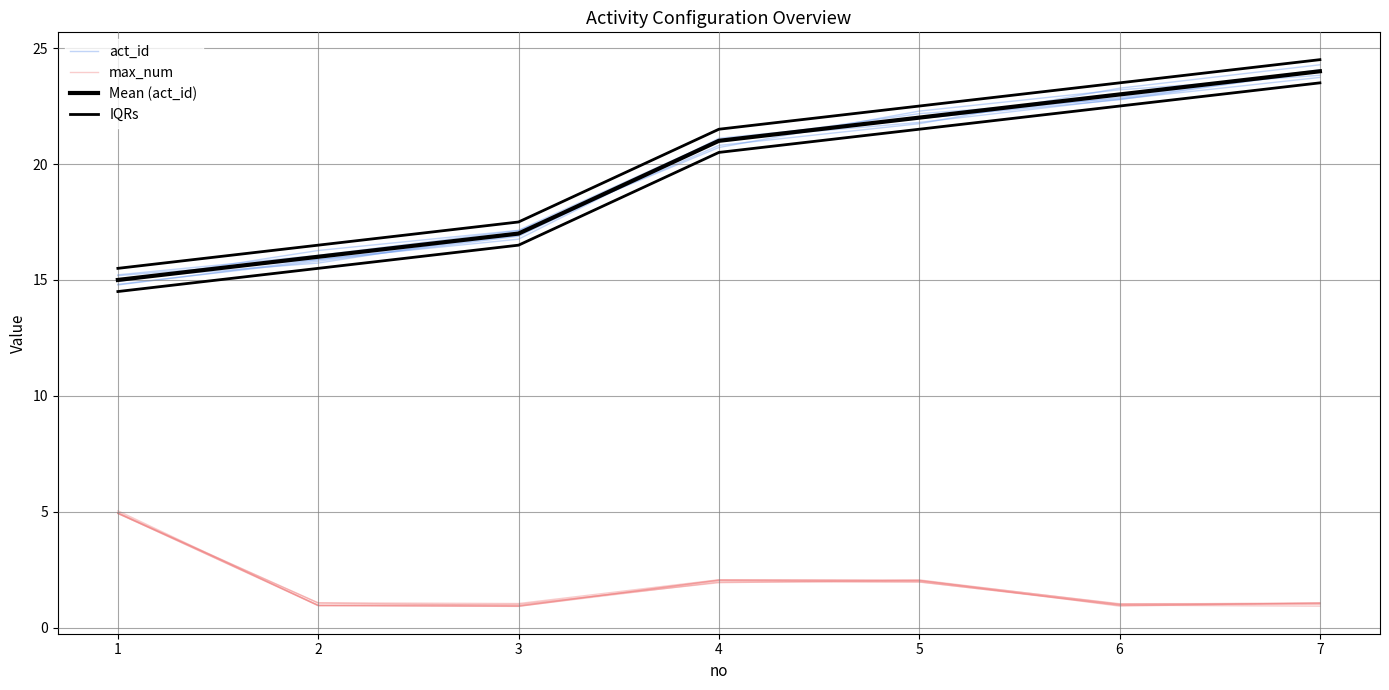

Reading left to right, transcribe all the data shown in this chart.

act_id: 1=14.9	2=16.3	3=17.1	4=21.1	5=21.8	6=22.8	7=23.7
max_num: 1=4.9	2=1.1	3=1.0	4=2.0	5=2.0	6=1.0	7=1.0
Mean (act_id): 1=15.0	2=16.0	3=17.0	4=21.0	5=22.0	6=23.0	7=24.0
IQRs: 1=15.5	2=16.5	3=17.5	4=21.5	5=22.5	6=23.5	7=24.5